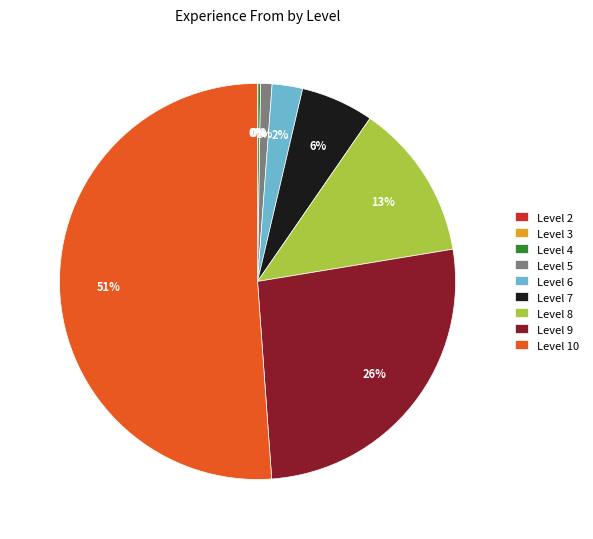

To the nearest percent, what is the difference between the Level 7 and Level 8 slice percentages?

7%